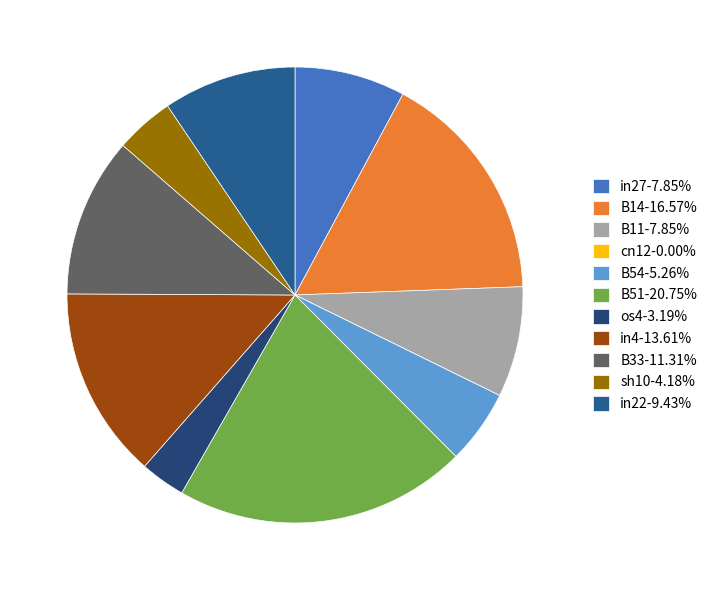

Count the number of slices in the pie.

11